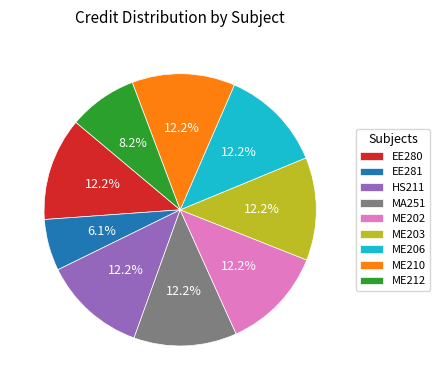

The ME206 slice represents 21% of the pie. True or false?

False